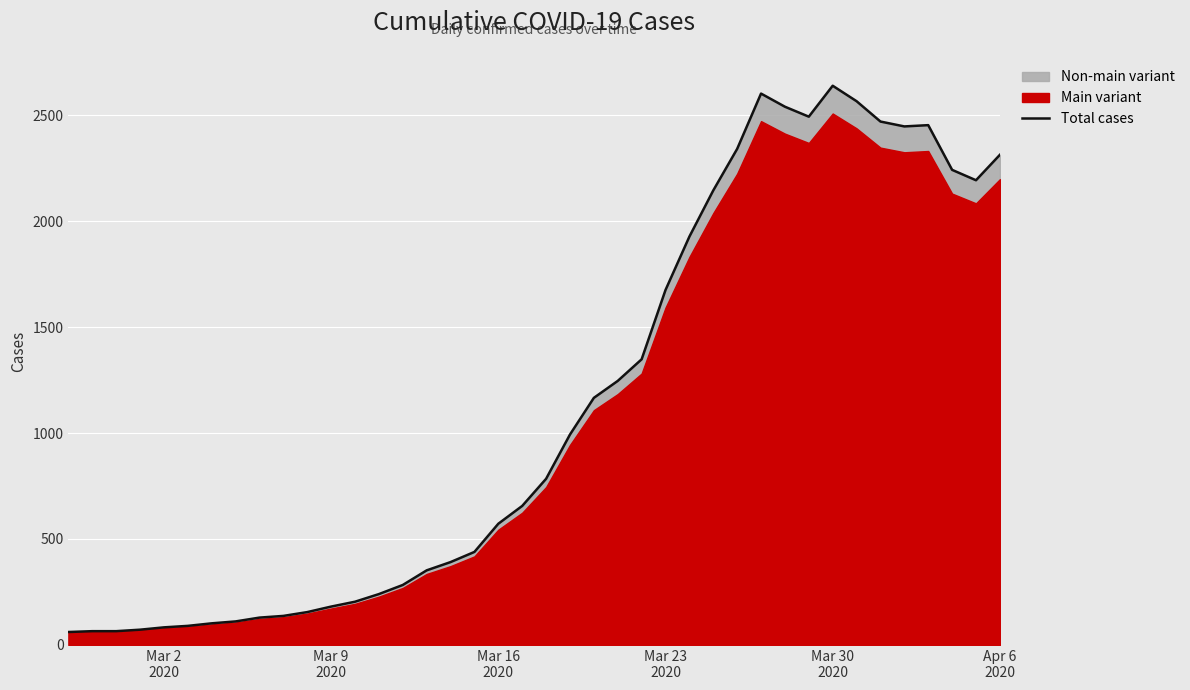

What is the lowest value of the Total cases series?

61